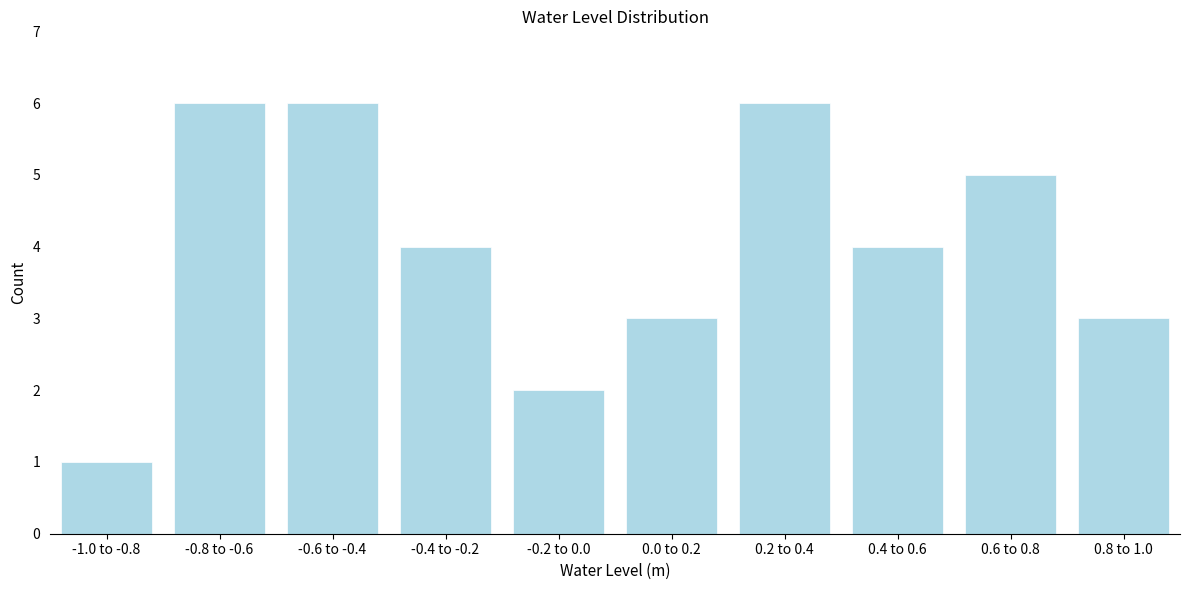

Reading left to right, extract all data points from this chart.

-1.0 to -0.8=1	-0.8 to -0.6=6	-0.6 to -0.4=6	-0.4 to -0.2=4	-0.2 to 0.0=2	0.0 to 0.2=3	0.2 to 0.4=6	0.4 to 0.6=4	0.6 to 0.8=5	0.8 to 1.0=3